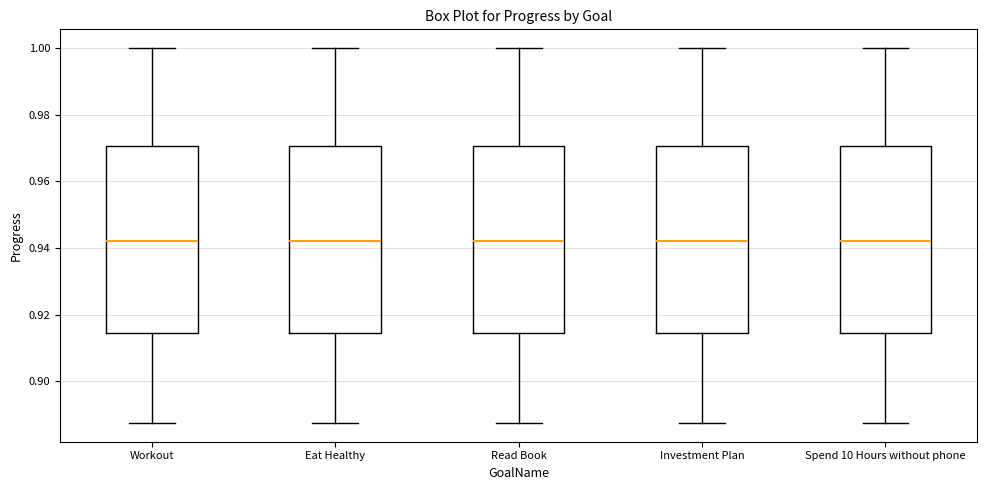

Reading left to right, read every box against the y-axis: the position of its median line, the range the box covers, and the ends of its whiskers. The values are not printed on the chart, so give them approximately, as read against the axis.

Workout: median 0.942, box 0.914 to 0.970, whiskers 0.888 to 1.000
Eat Healthy: median 0.942, box 0.914 to 0.970, whiskers 0.888 to 1.000
Read Book: median 0.942, box 0.914 to 0.970, whiskers 0.888 to 1.000
Investment Plan: median 0.942, box 0.914 to 0.970, whiskers 0.888 to 1.000
Spend 10 Hours without phone: median 0.942, box 0.914 to 0.970, whiskers 0.888 to 1.000